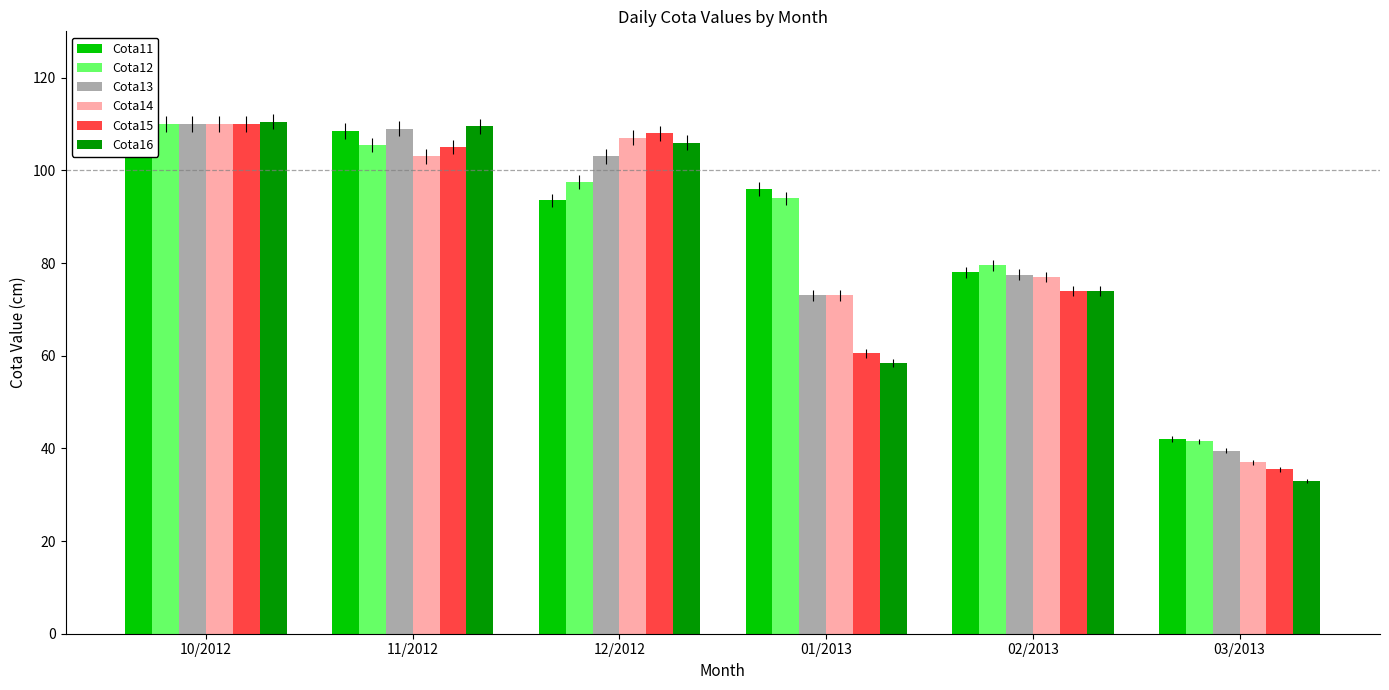

What is the label of the 5th bar from the left?

02/2013